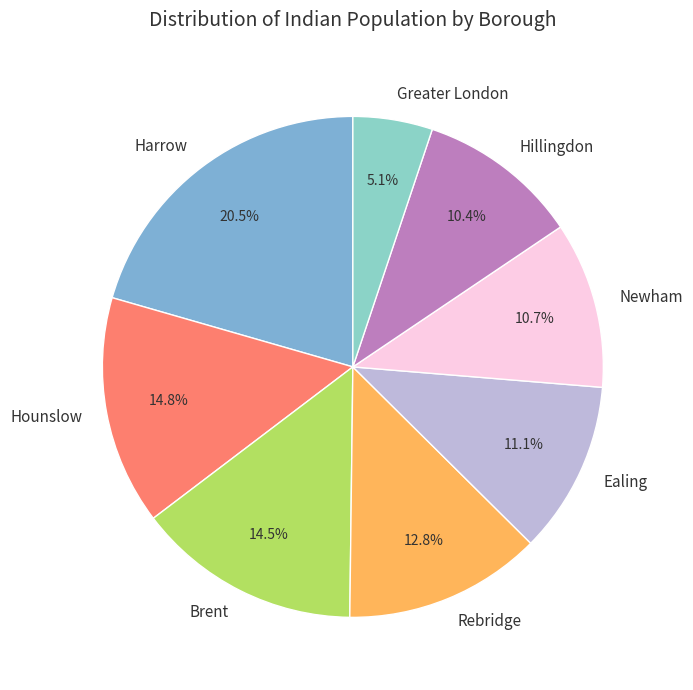

Is it true that Ealing is 11% of the pie?

True